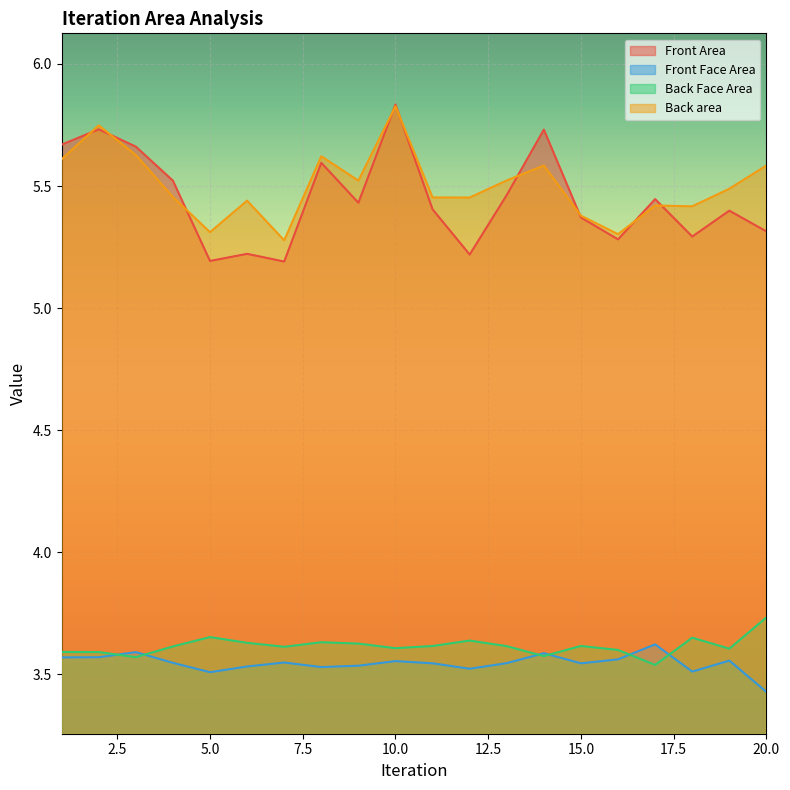

What is the value of the Front Area point at the 19th from the left?

5.4